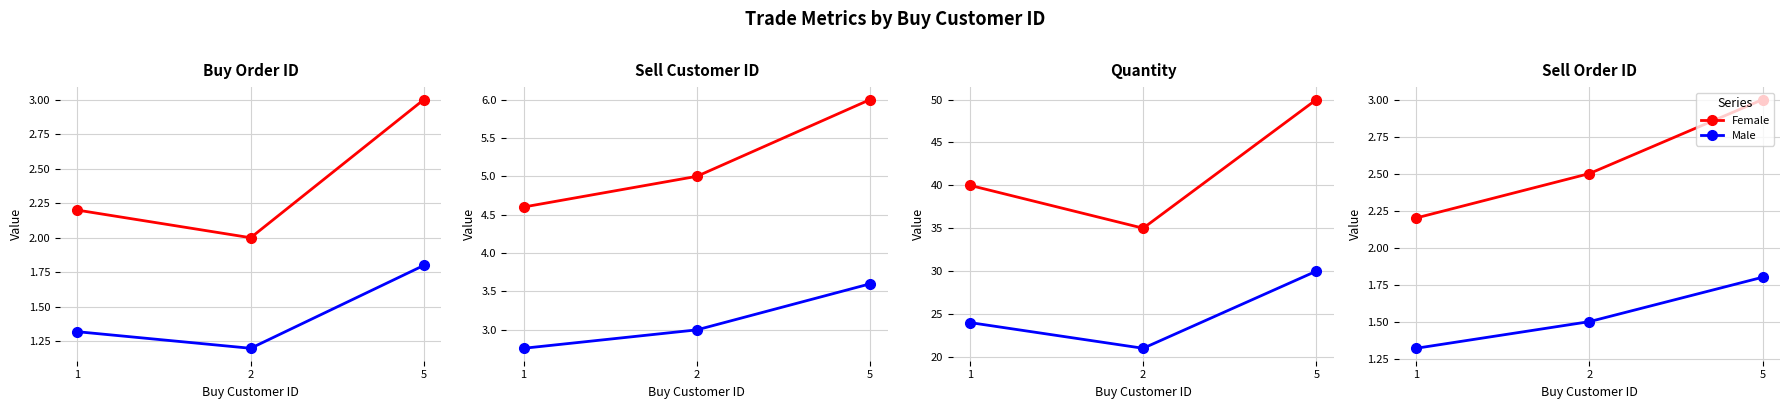

What is the difference between the Male values at 2 and 5?

0.3